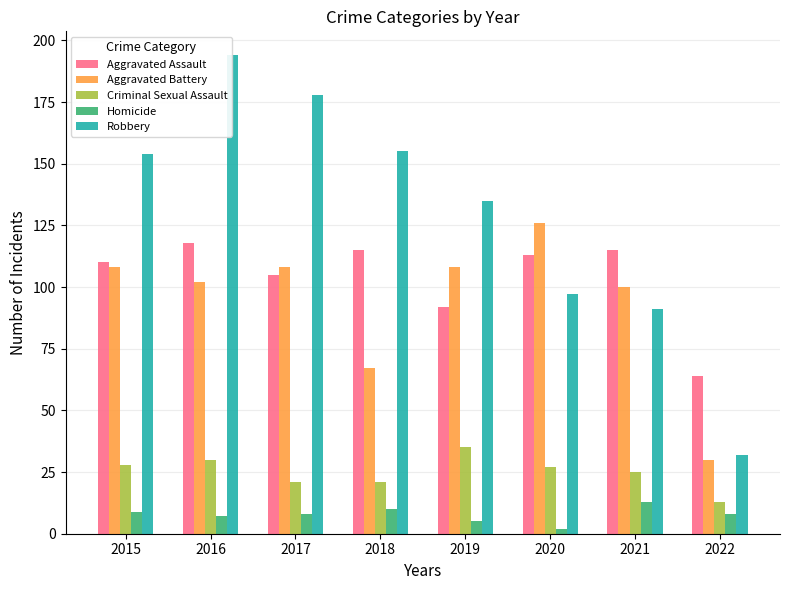

Is it true that Criminal Sexual Assault equals 35 at 2019?

True